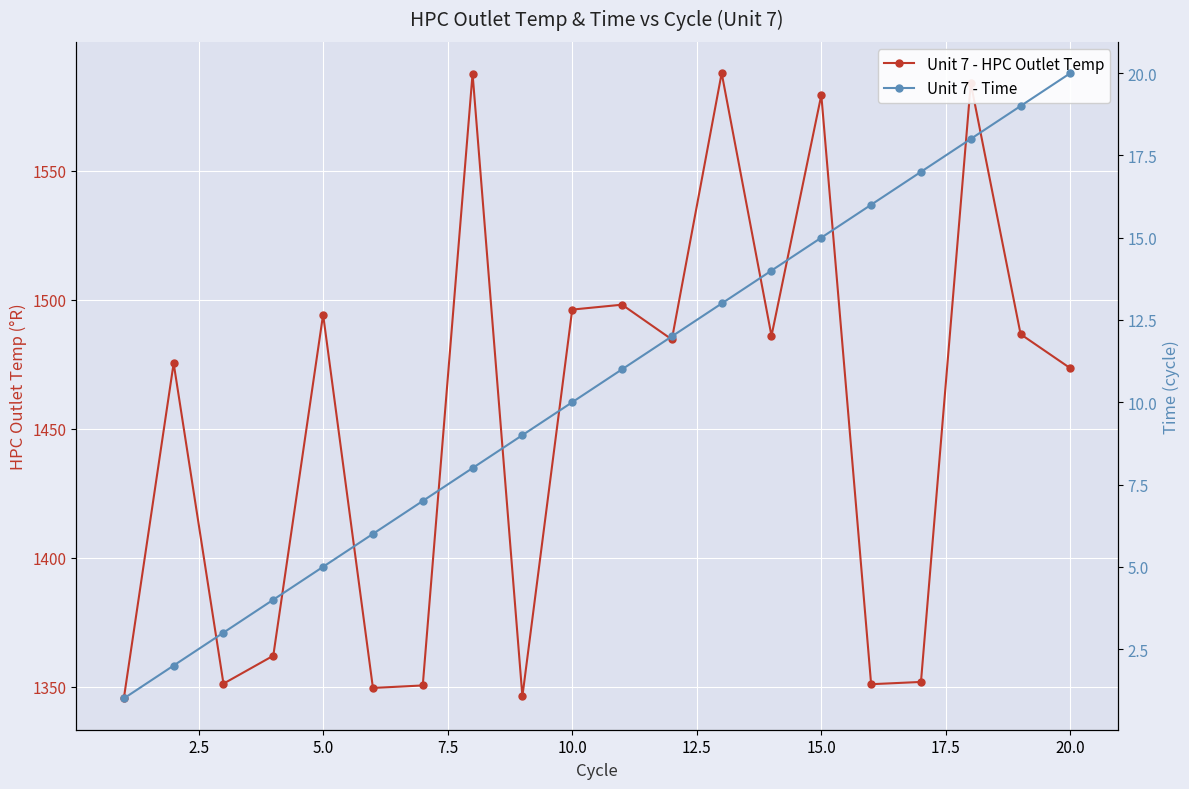

The value of Unit 7 - Time at 16 is 7.5. True or false?

False